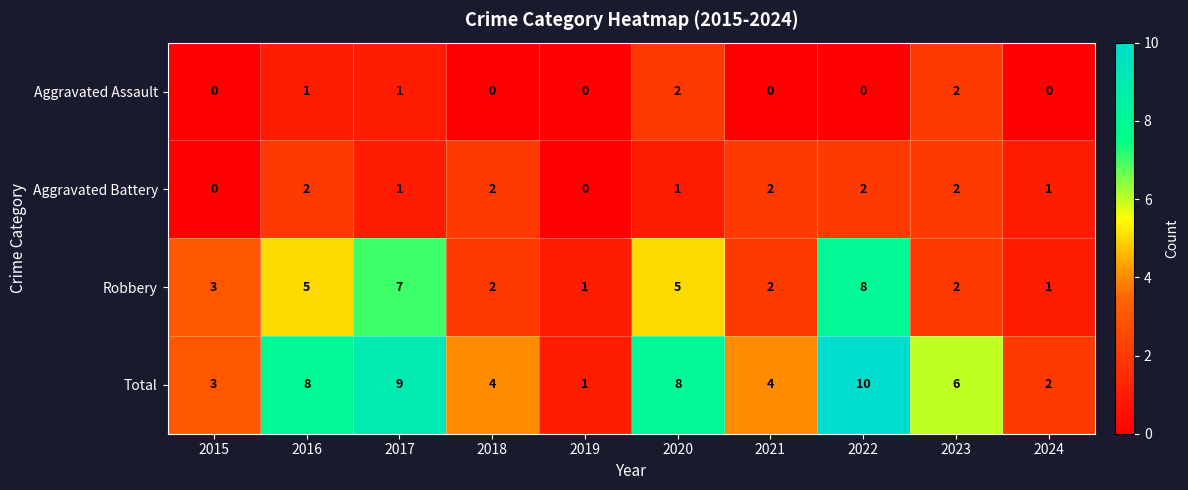

How many distinct data groups are displayed?

4